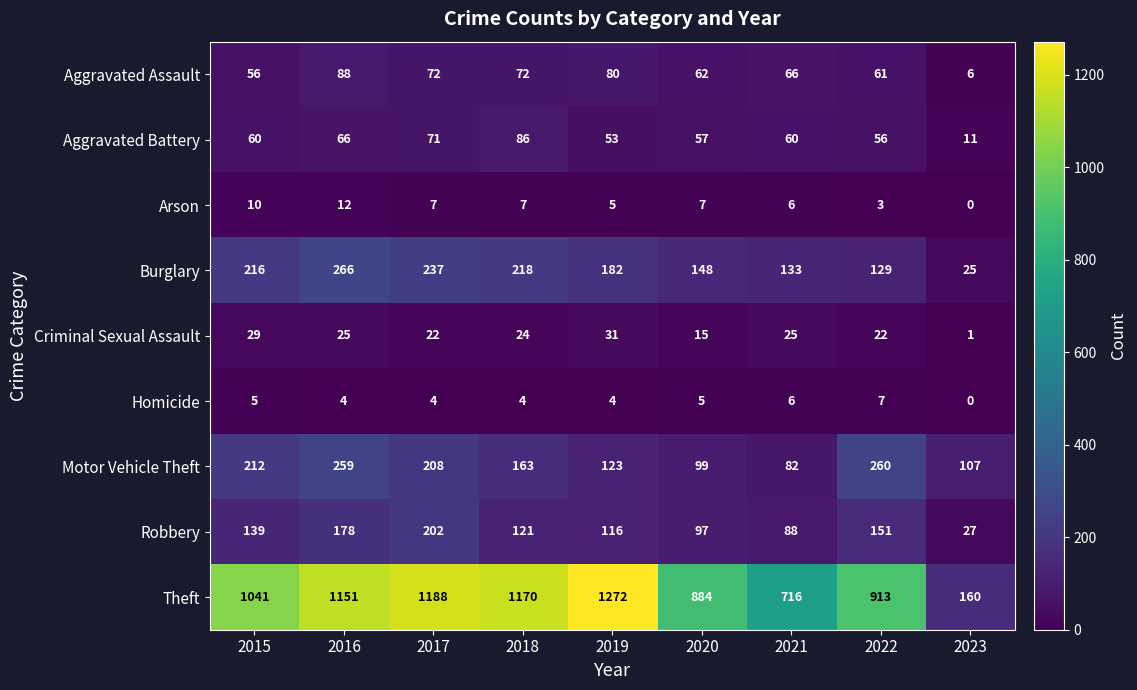

List the labels in order of Burglary value, smallest first.

2023, 2022, 2021, 2020, 2019, 2015, 2018, 2017, 2016